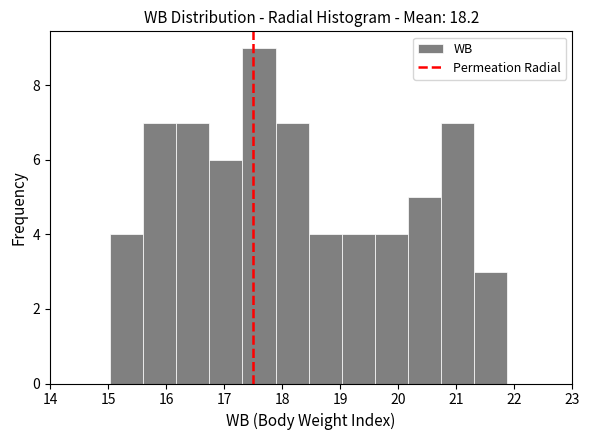

Reading left to right, transcribe this chart: for each bar, give the range it covers on the x-axis and its height. Neither the bar edges nor the heights are printed on the chart, so give them approximately, as read against the axes.

15.0 to 15.6: 4
15.6 to 16.2: 7
16.2 to 16.7: 7
16.7 to 17.3: 6
17.3 to 17.9: 9
17.9 to 18.5: 7
18.5 to 19.0: 4
19.0 to 19.6: 4
19.6 to 20.2: 4
20.2 to 20.7: 5
20.7 to 21.3: 7
21.3 to 21.9: 3